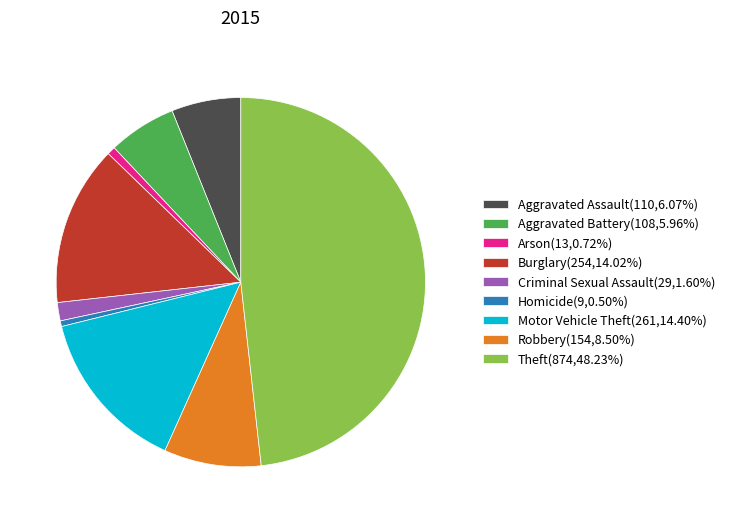

Does Criminal Sexual Assault(29,1.60%) account for over 50% of the chart?

No